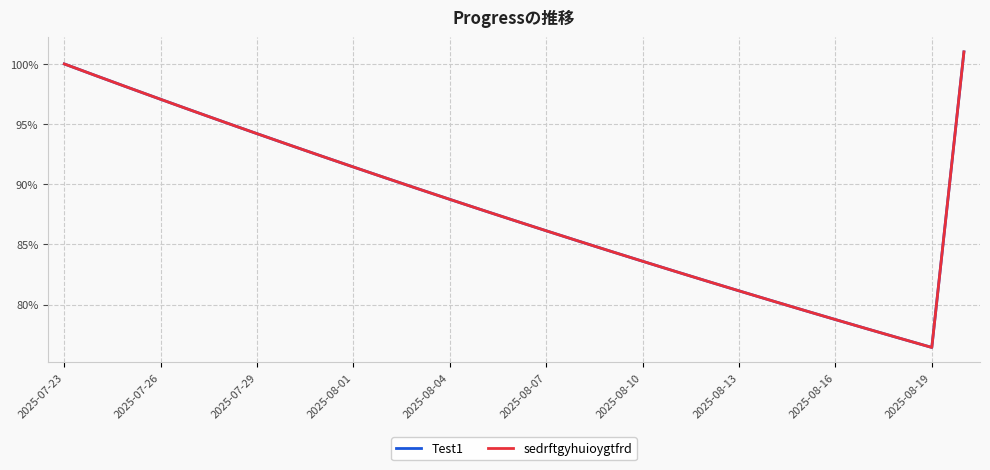

Does the chart have visible grid lines?

Yes